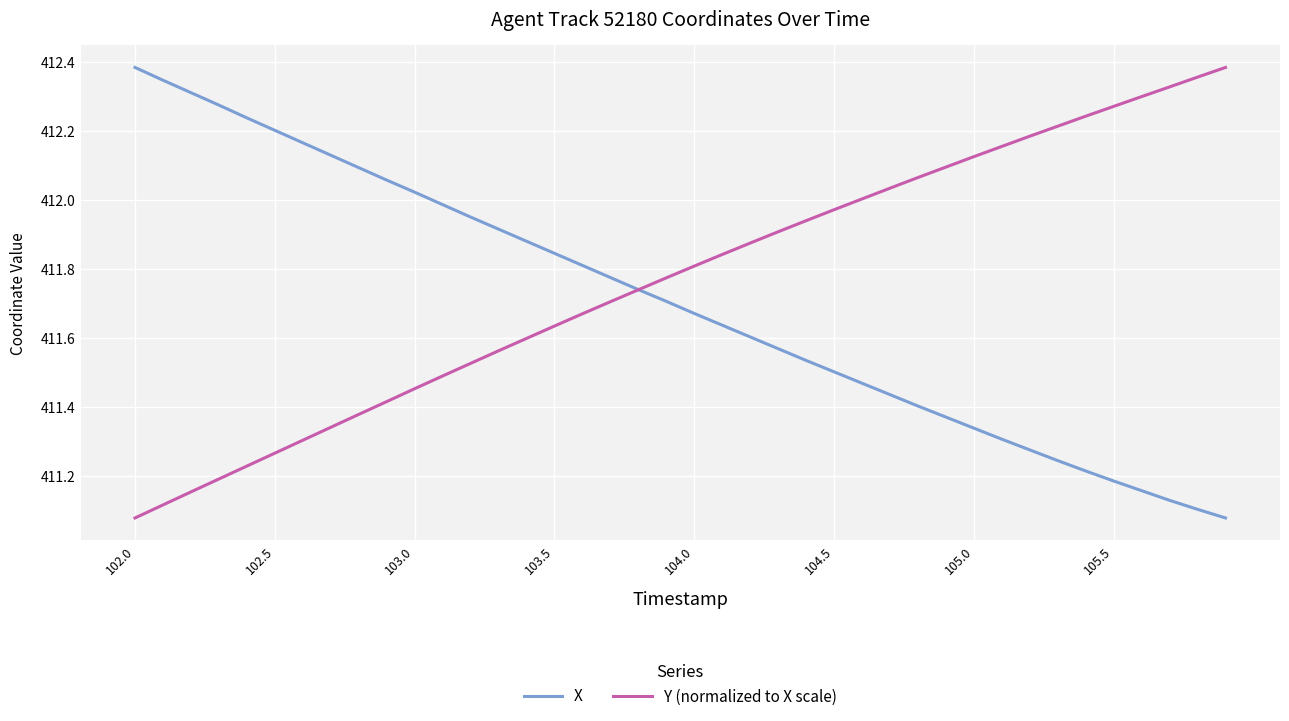

List the series in order of their overall mean, highest first.

Y (normalized to X scale), X